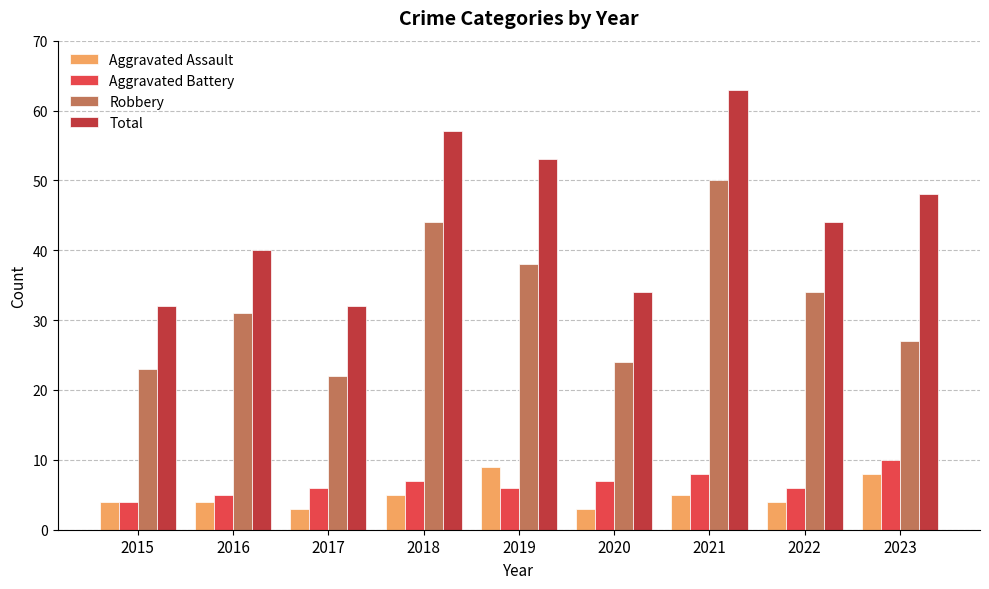

Is it true that Aggravated Battery equals 8 at 2021?

True